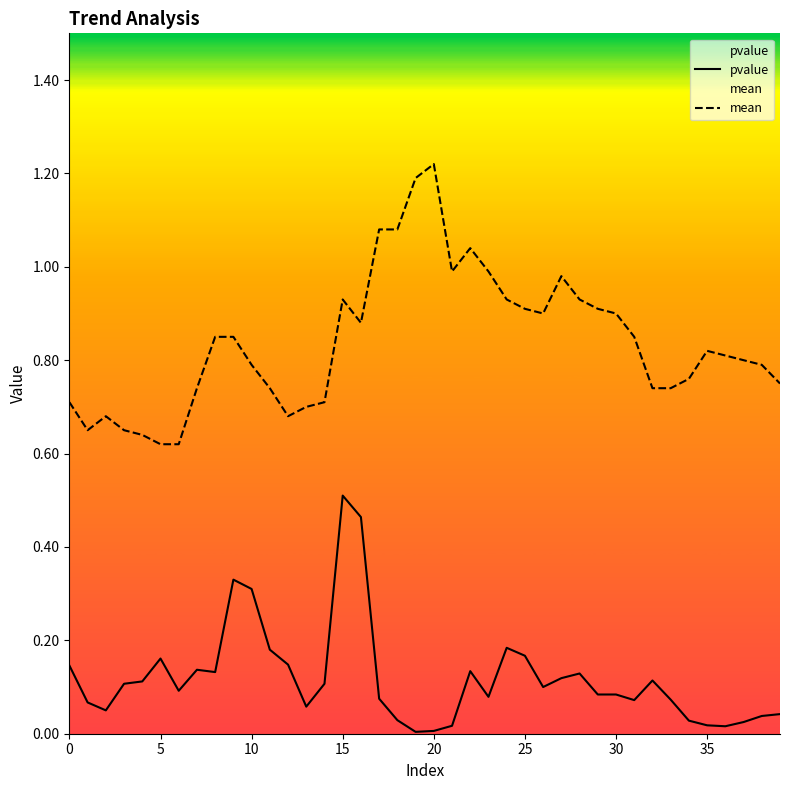

List the series in order of their overall mean, lowest first.

pvalue, mean